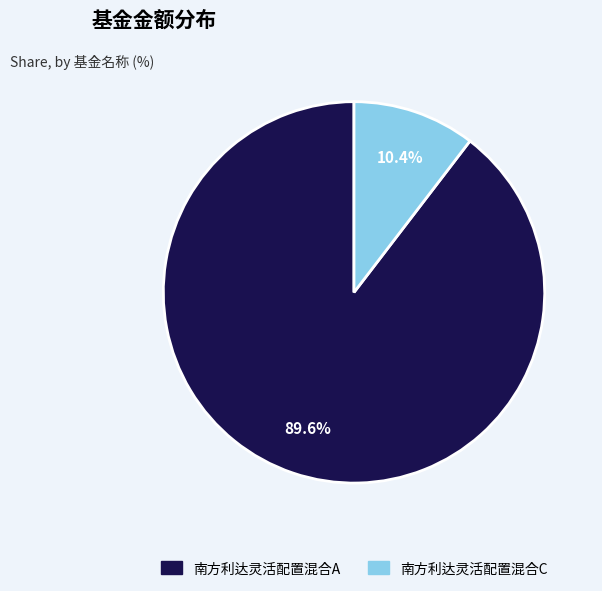

How many segments does this pie chart have?

2